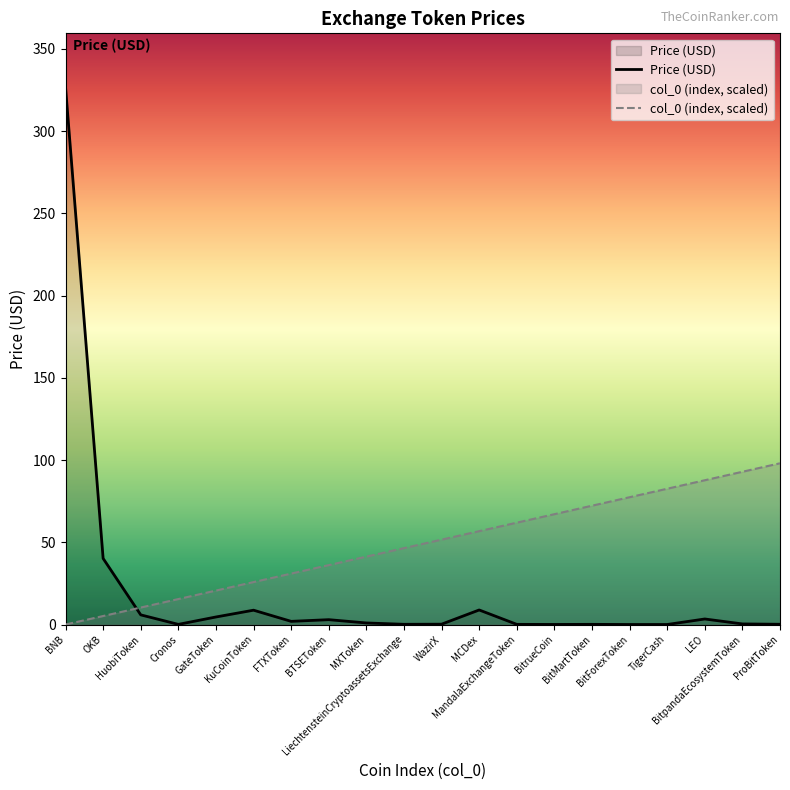

At which category is the sum across all series the highest?

BNB